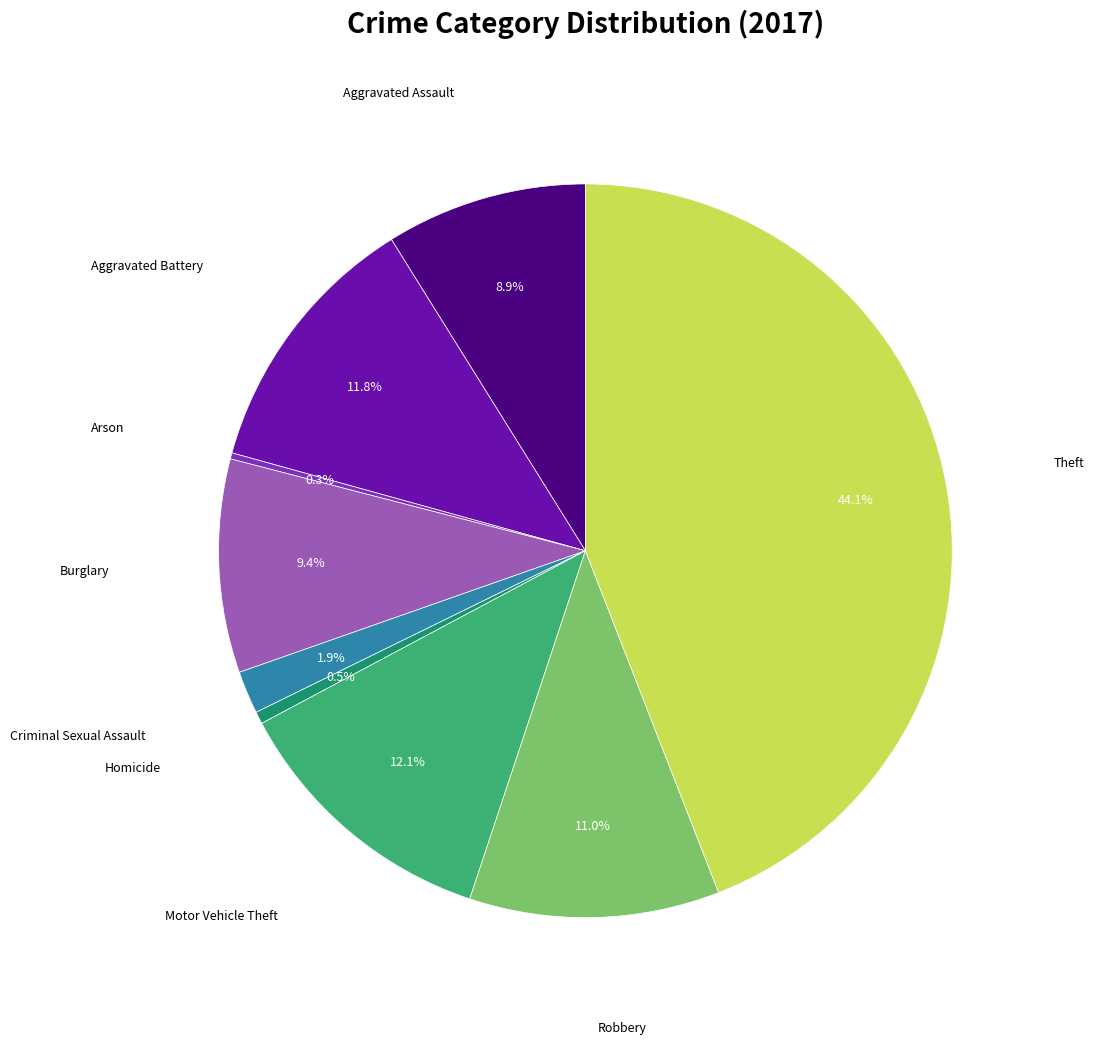

Is there a majority slice in this chart?

No